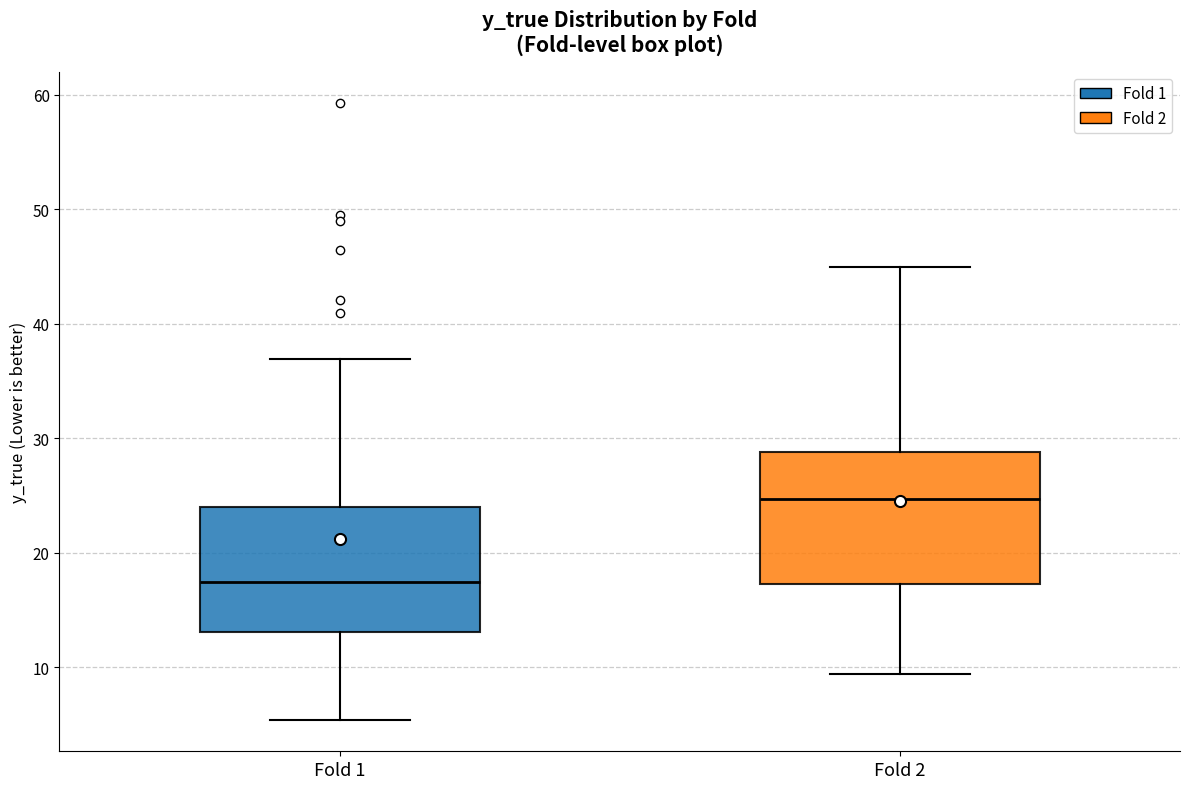

Reading left to right, transcribe this box plot: for each box, give where its median line is, the range the box spans, and where its two whiskers end, as read against the y-axis. The values are not printed on the chart, so give them approximately, as read against the axis.

Fold 1: median 17, box 13 to 24, whiskers 5 to 37
Fold 2: median 25, box 17 to 29, whiskers 9 to 45